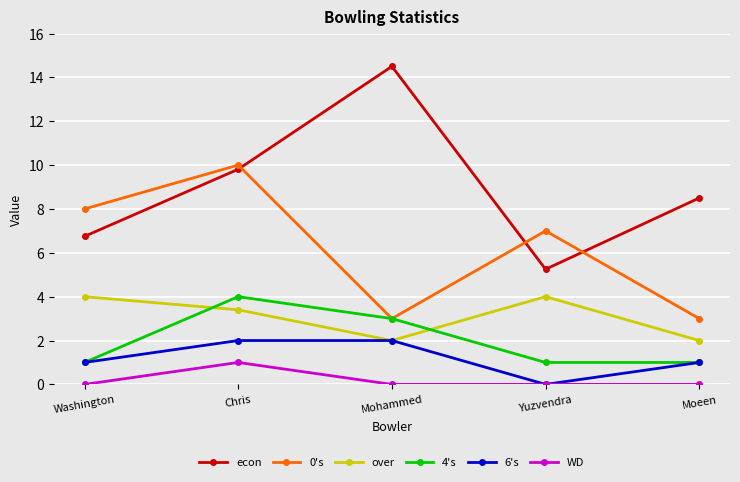

Read the over value at Mohammed.

2.0